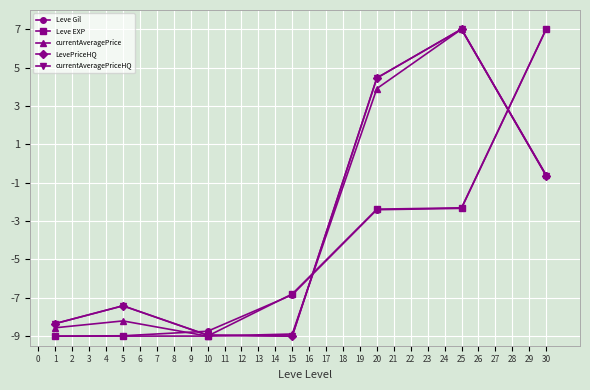

List the series in order of their peak value, lowest first.

Leve Gil, Leve EXP, currentAveragePrice, LevePriceHQ, currentAveragePriceHQ